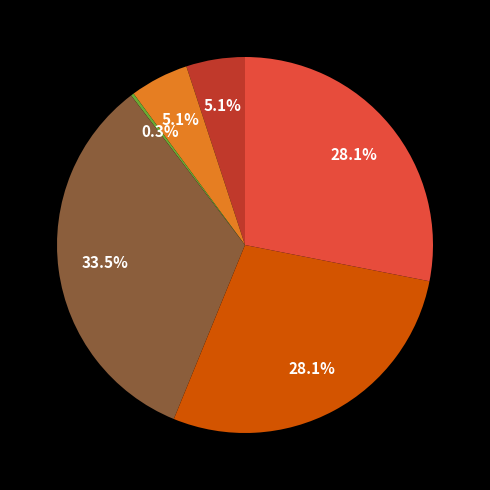

Does any single category account for the majority?

No